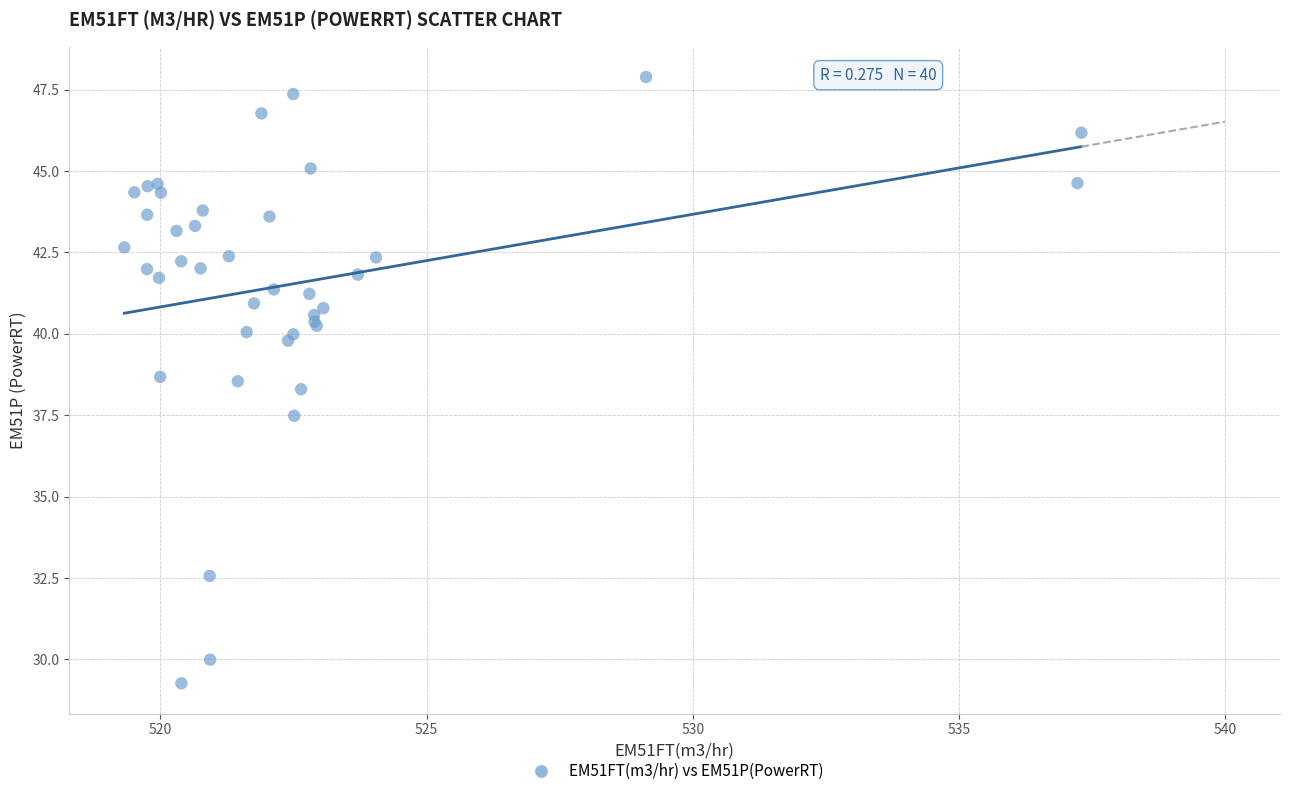

What Y value in the scatter plot is closest to 38?

38.3